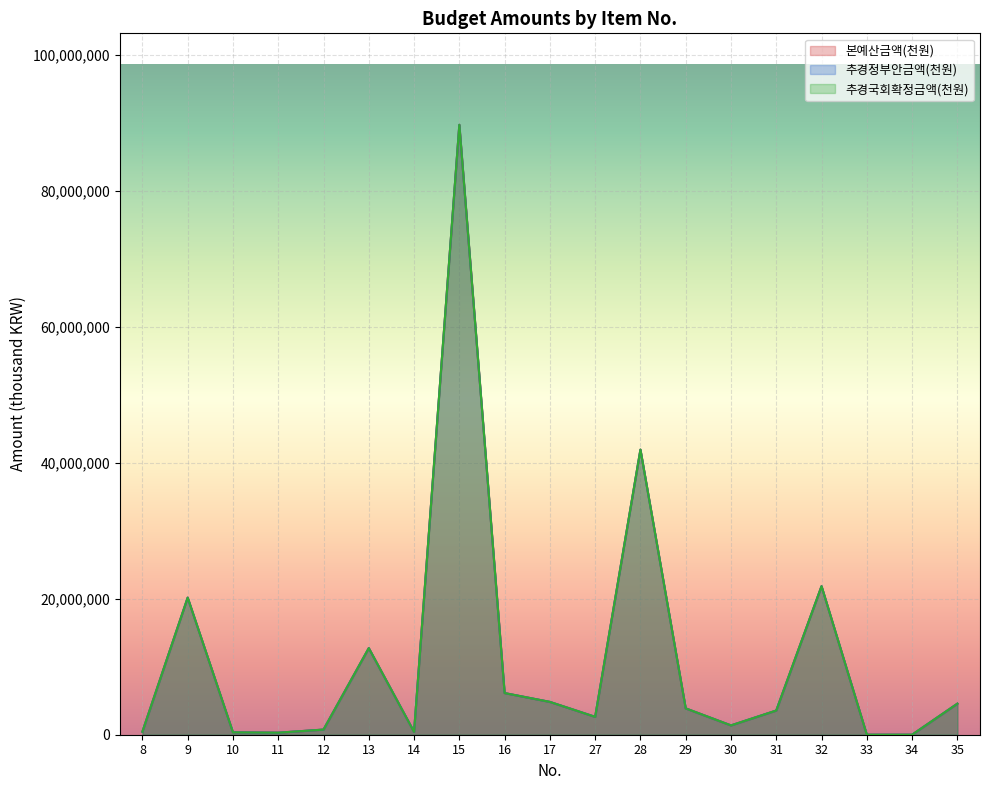

What is the total value across all series at 30?

4104000